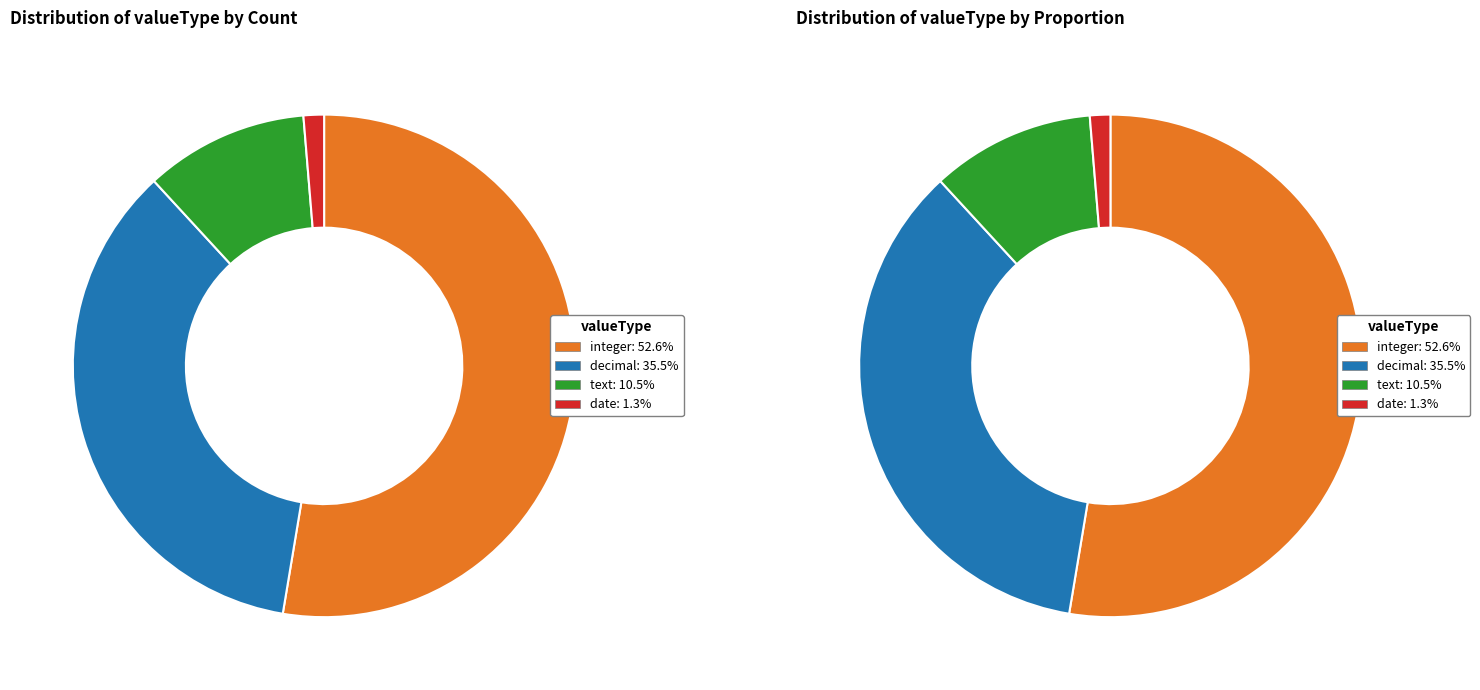

Rank the categories by value from highest to lowest.

integer, decimal, text, date